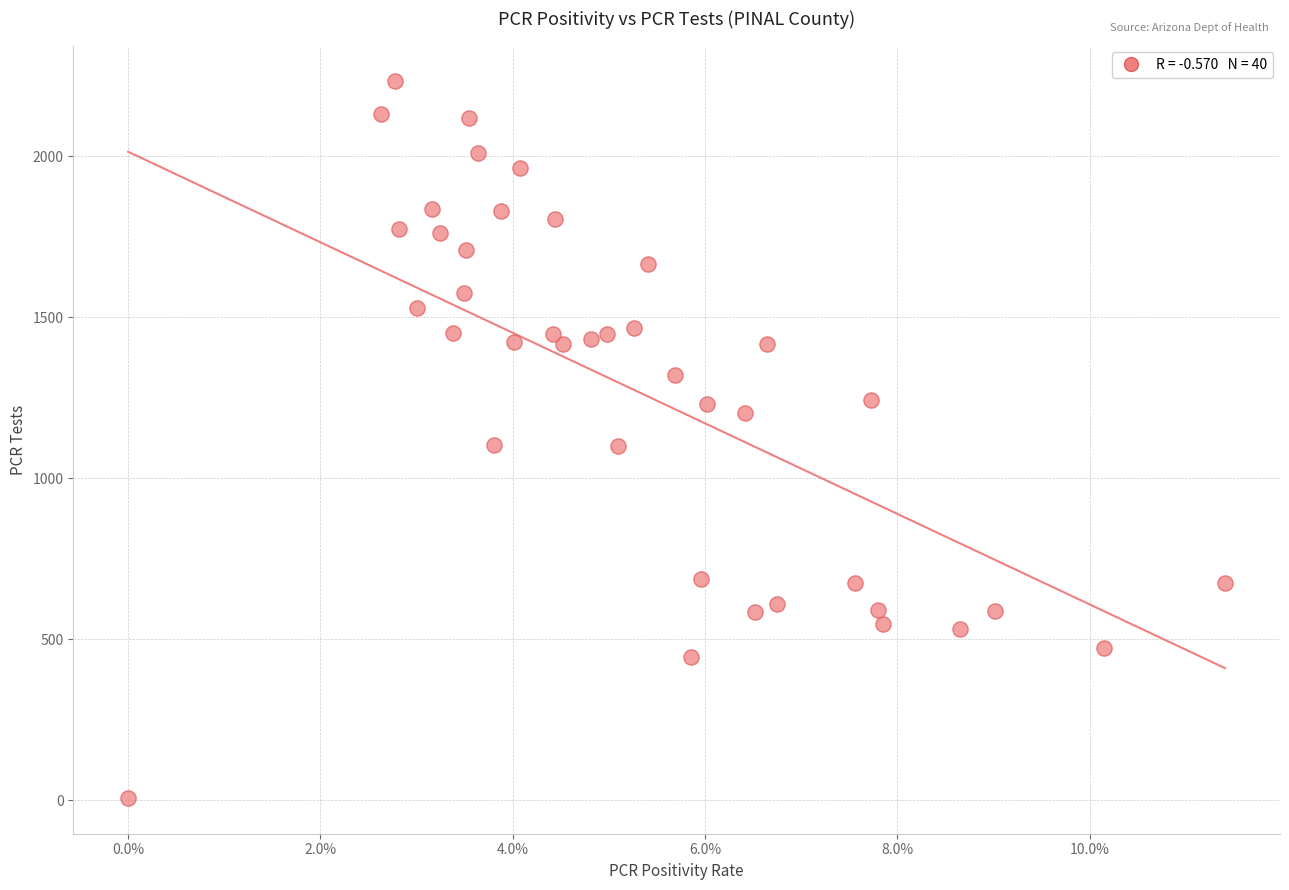

What is the range of Y values (max minus min)?

2225